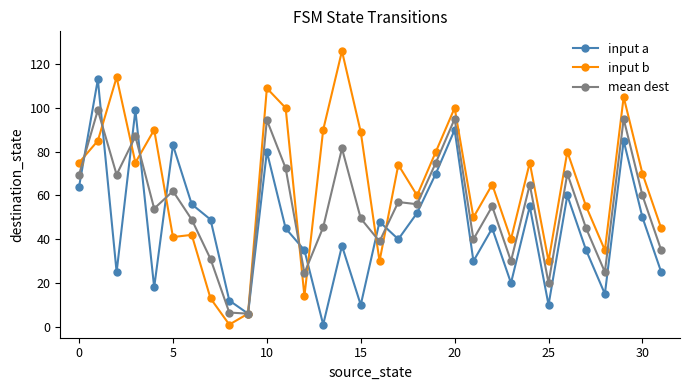

What is the value of the input a point at the 10th from the left?

6.0